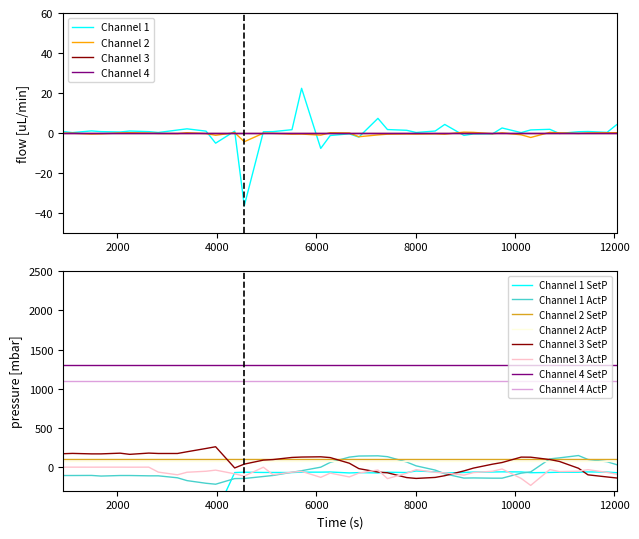

True or false: Channel 3 SetP and Channel 4 ActP intersect in this chart.

False